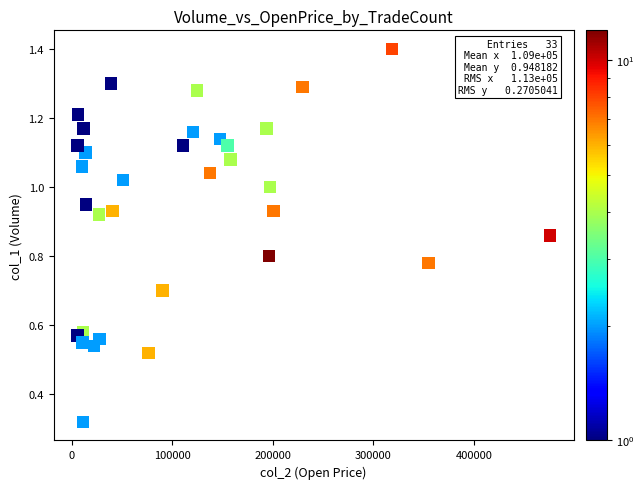

What is the range of X values (max minus min)?

470030.0